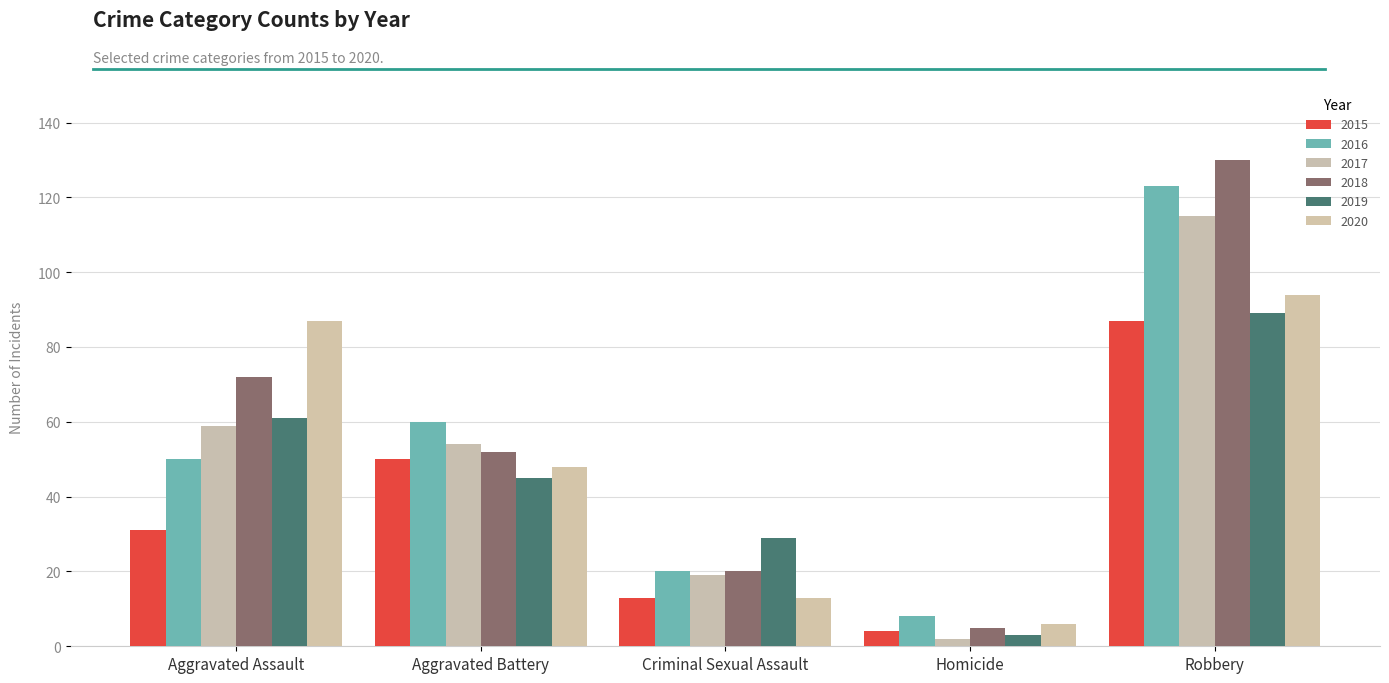

At which category is the sum across all series the highest?

Robbery